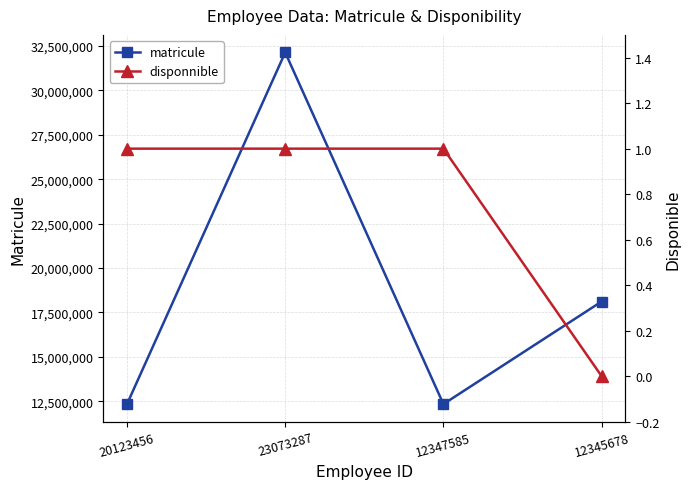

List the labels in order of matricule value, largest first.

23073287, 12345678, 12347585, 20123456